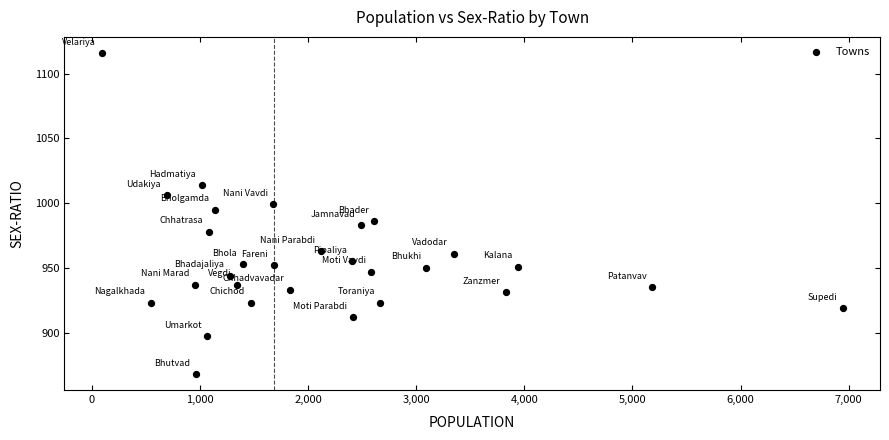

What is the range of Y values (max minus min)?

248